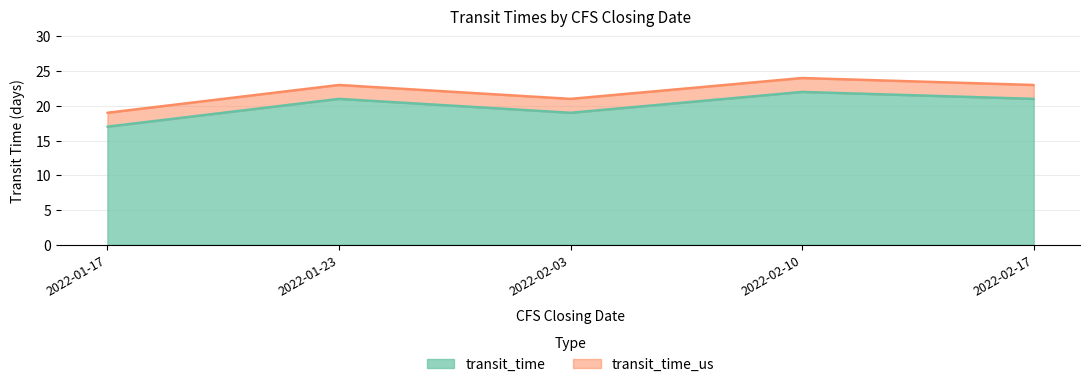

True or false: transit_time_us has a value of 10 at 2022-02-03.

False